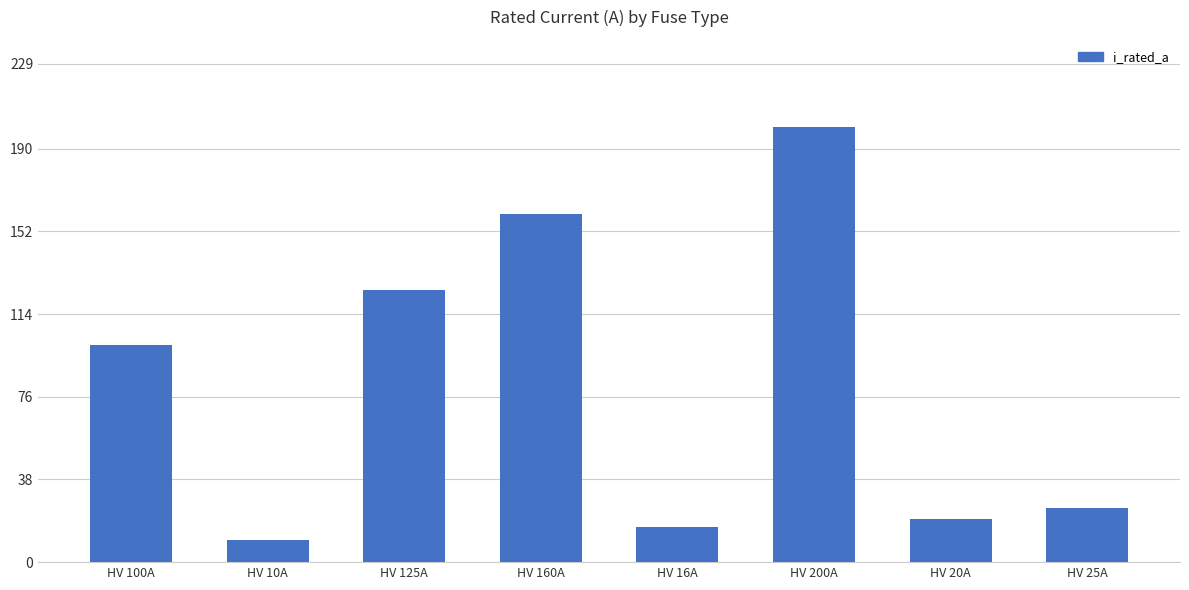

Which label corresponds to the largest value in the chart?

HV 200A